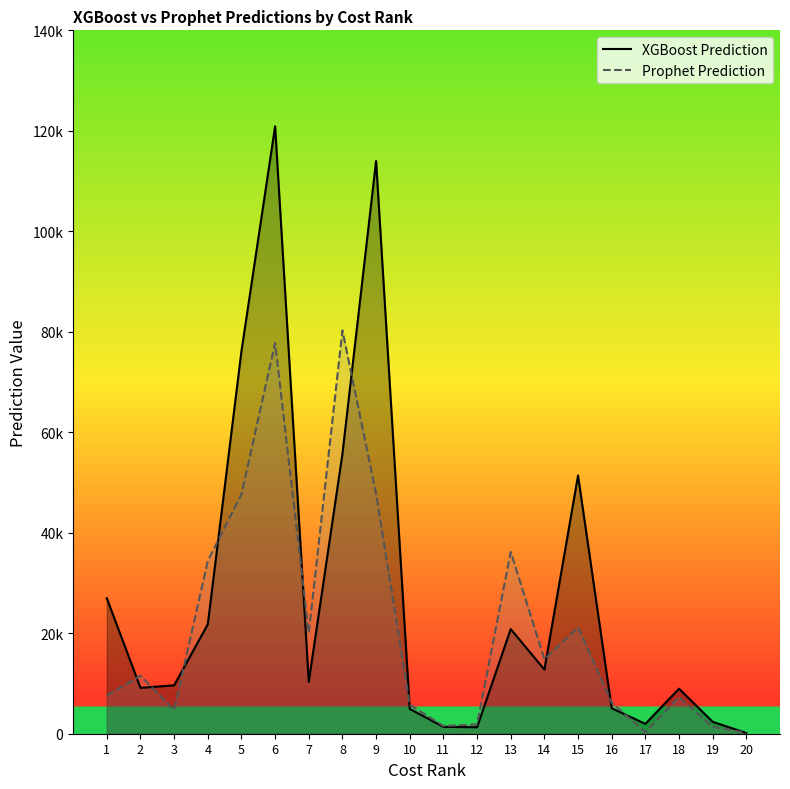

What is the difference between the highest and lowest values at 12?

563.9